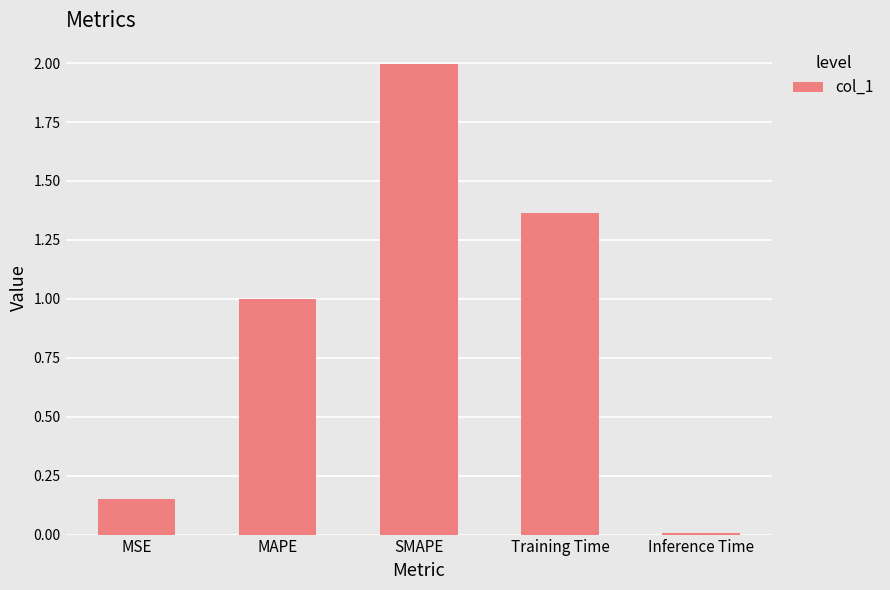

List the labels in order of value, smallest first.

Inference Time, MSE, MAPE, Training Time, SMAPE